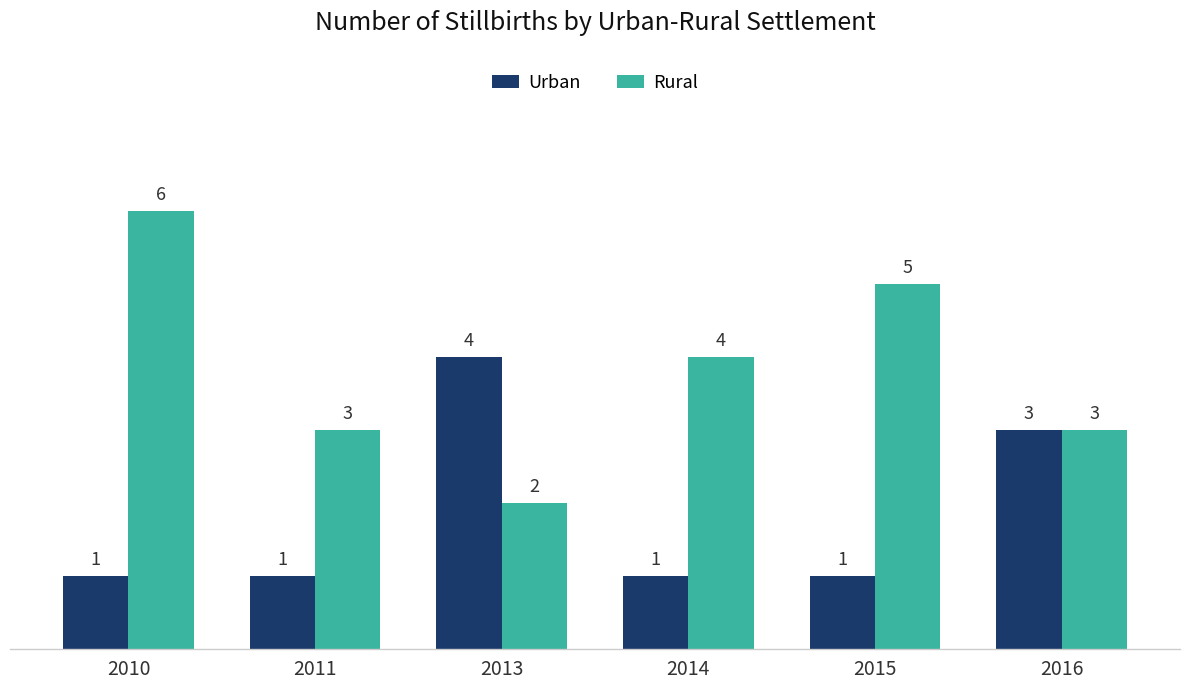

Which series has the widest spread of values?

Rural